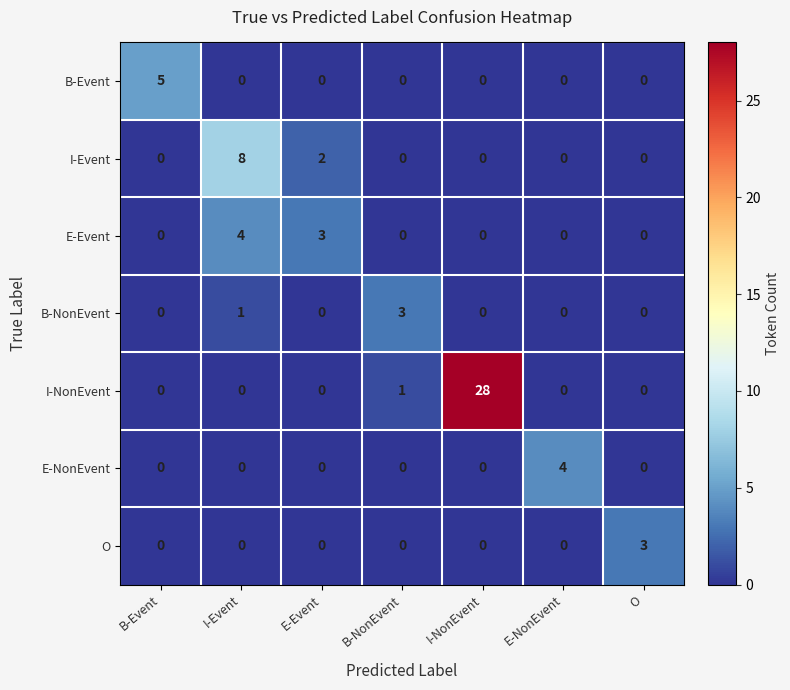

Which series has the largest range (max minus min)?

I-NonEvent